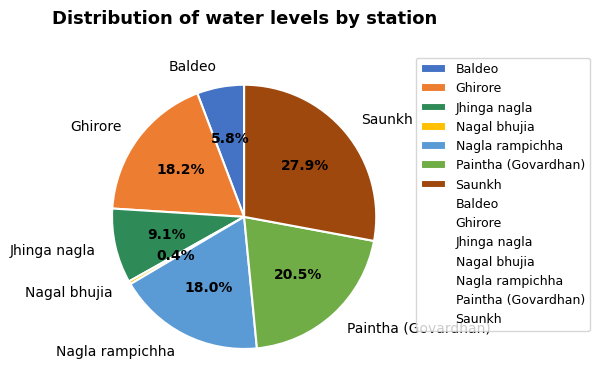

The Nagla rampichha slice represents 18% of the pie. True or false?

True